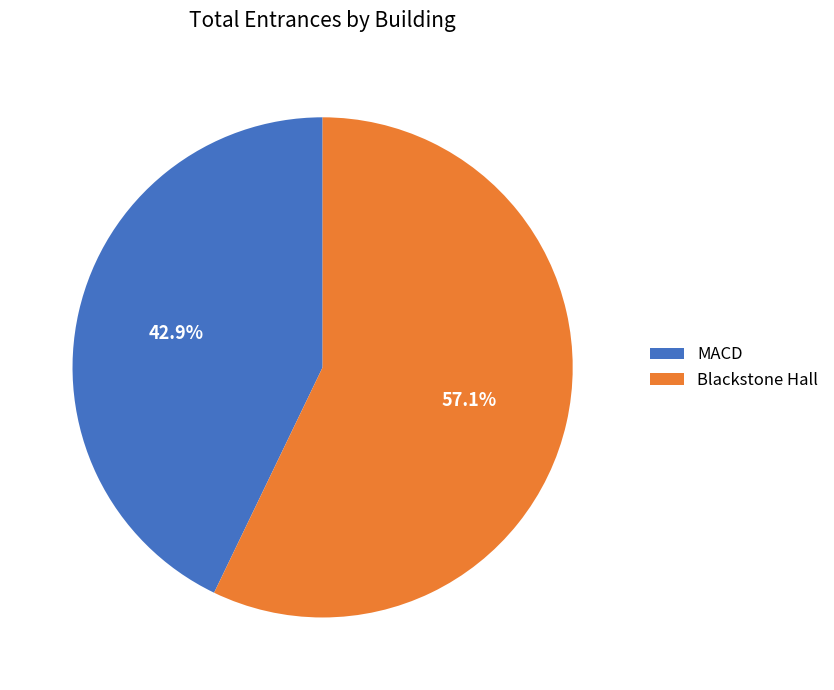

What is the smallest slice in the pie chart?

MACD